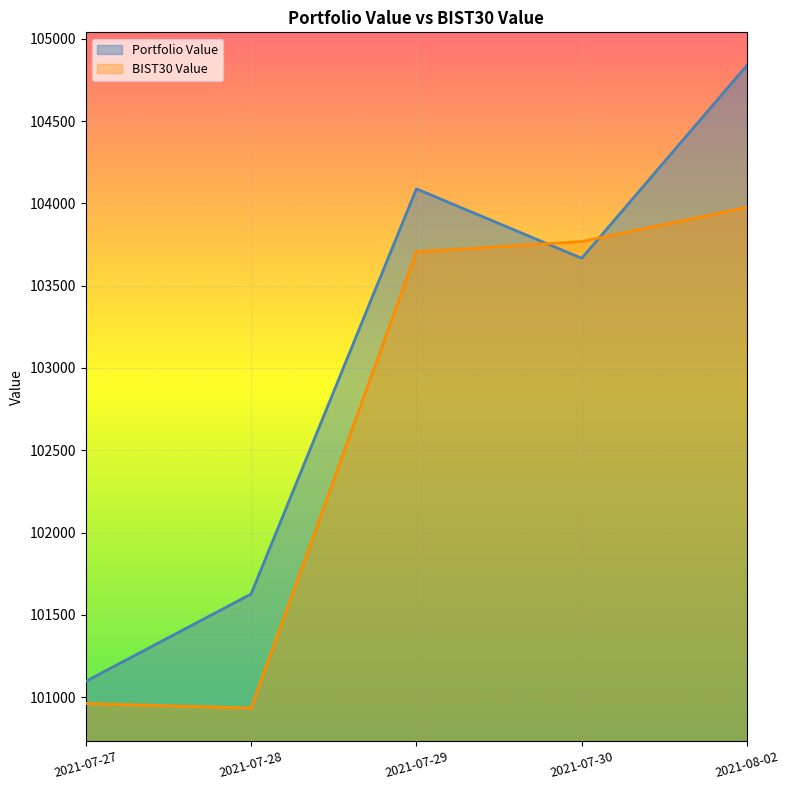

Is it true that Portfolio Value equals 52066.0 at 2021-07-30?

False